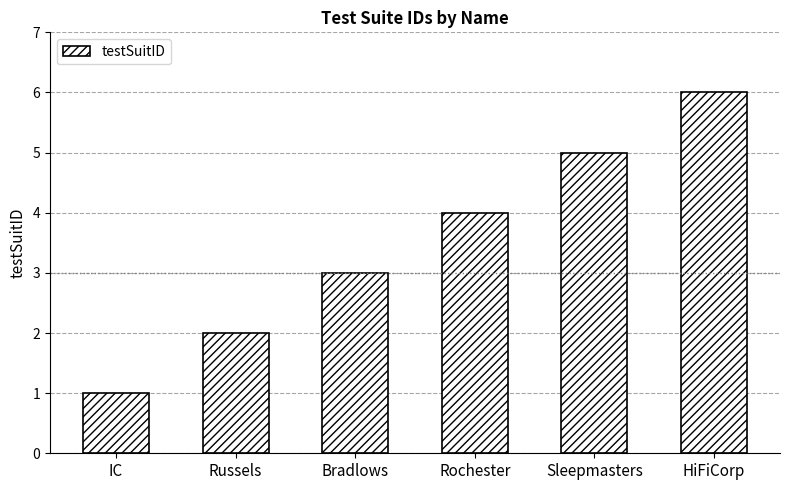

True or false: the data shows 3 at Bradlows.

True